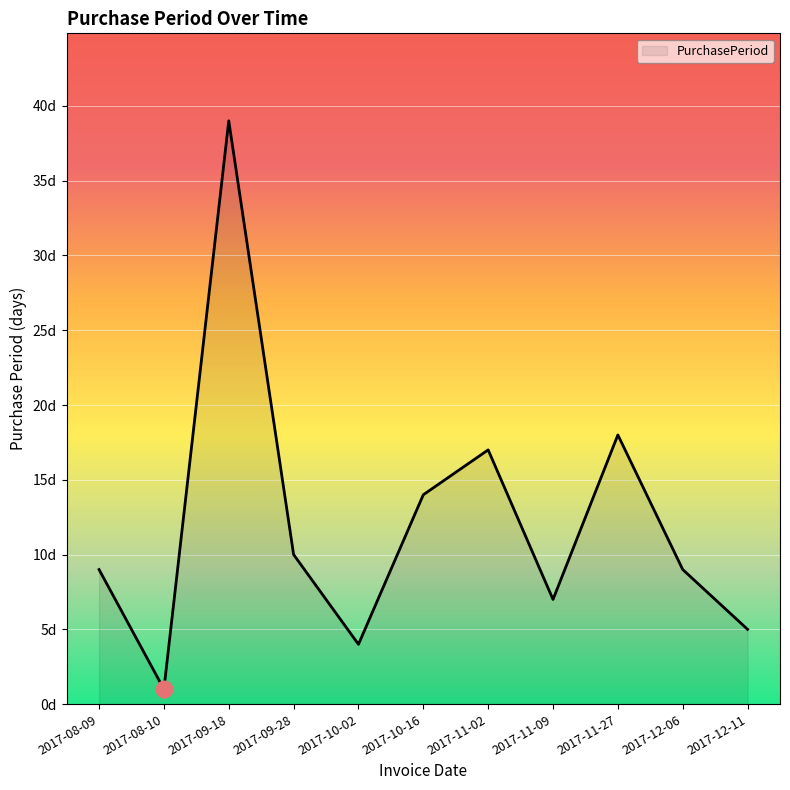

What is the average value?

12